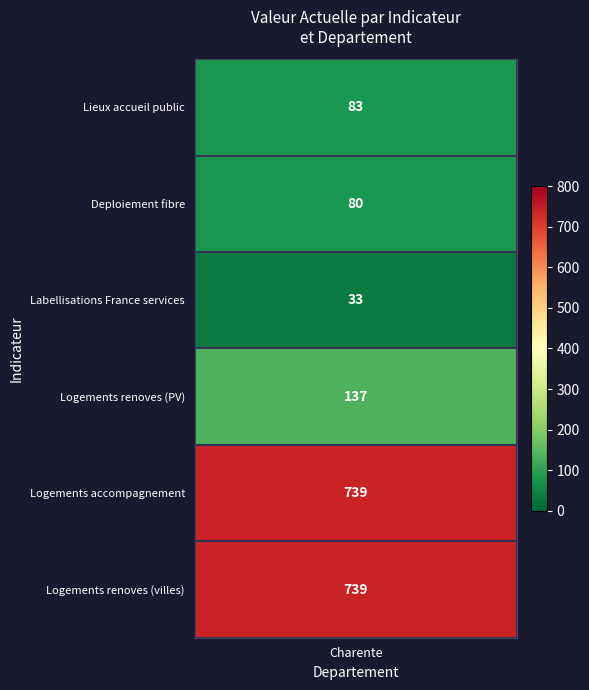

Is it true that the value at 4 is 739?

True